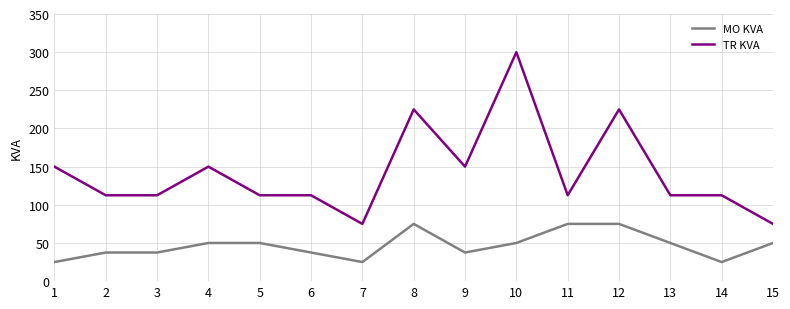

True or false: TR KVA and MO KVA intersect in this chart.

False